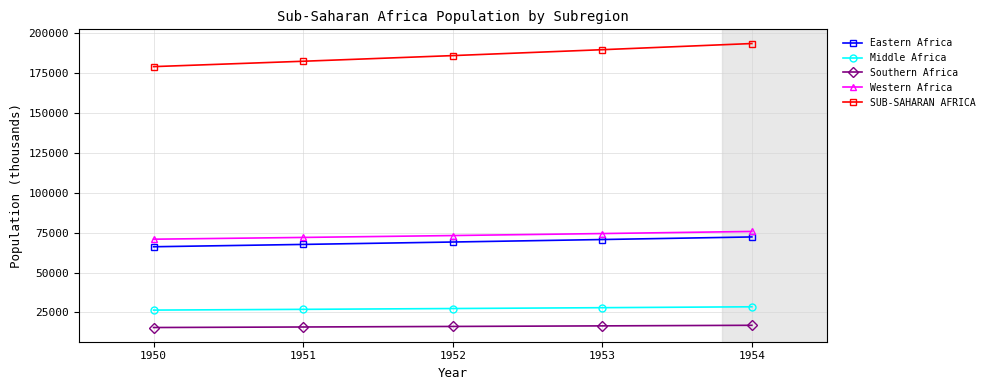

What is the difference between the second highest and minimum values in the Middle Africa series?

1512.7